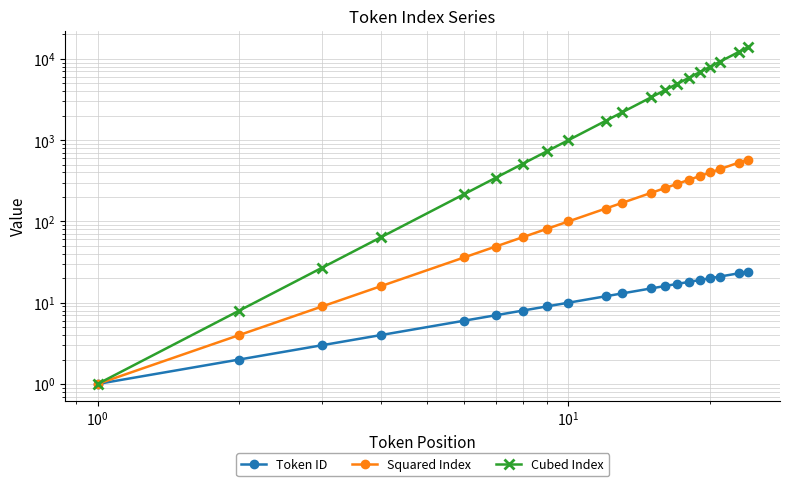

What are all the series names shown in the legend?

Token ID, Squared Index, Cubed Index